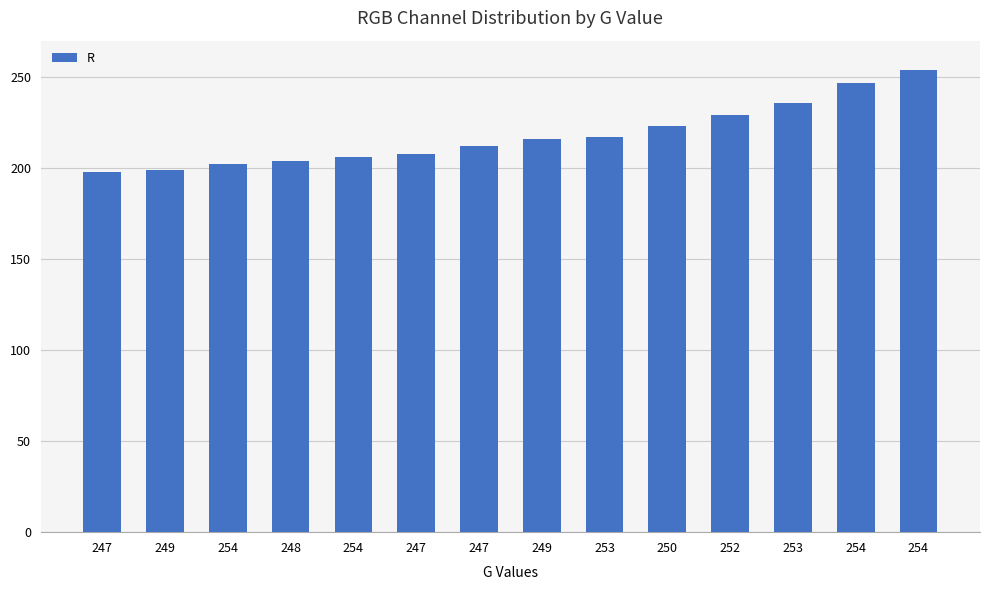

Reading left to right, extract all data points from this chart.

198	199	202	204	206	208	212	216	217	223	229	236	247	254